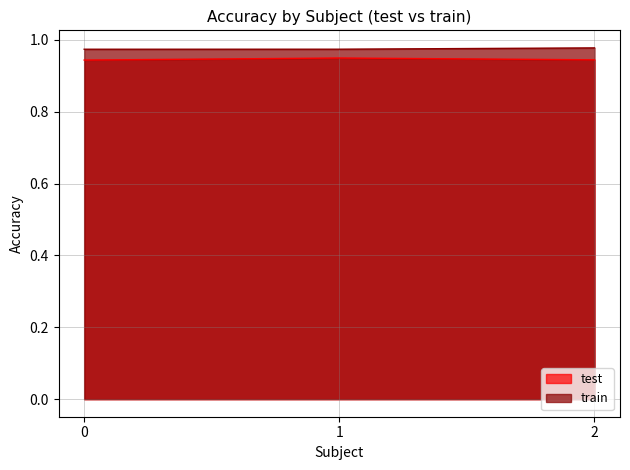

Is the value of train at 1 greater than the value of test at 2?

Yes